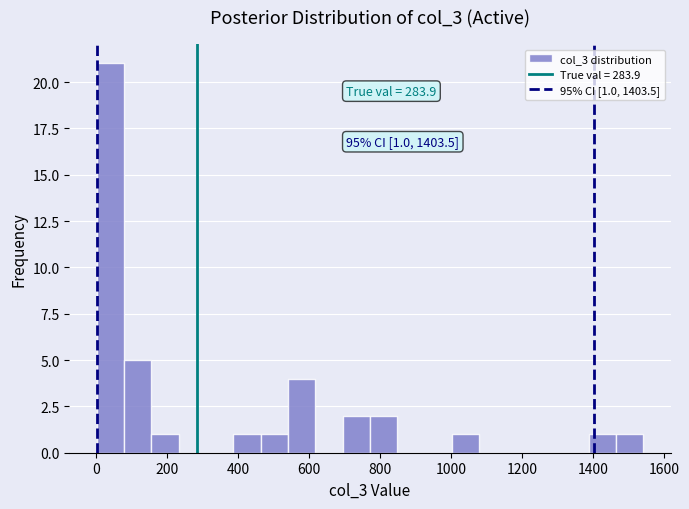

Around what value on the x-axis is the tallest bar? Give the approximate position of its centre, as read against the axis.

40